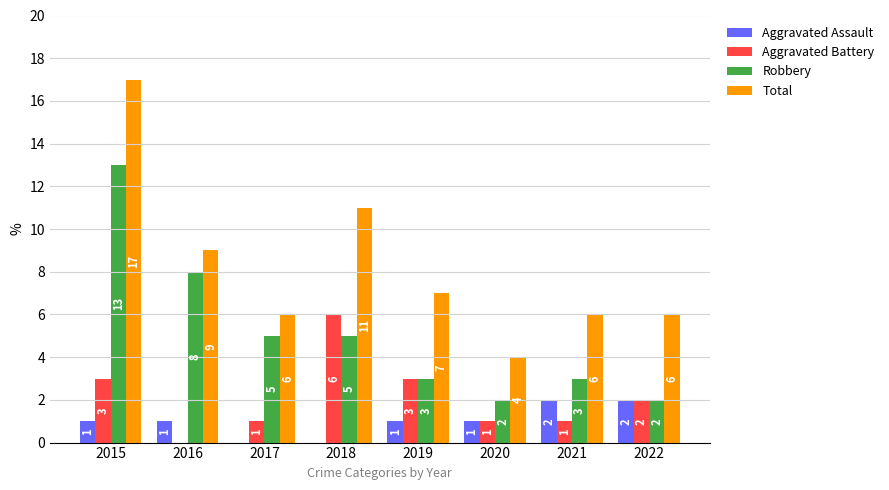

The Total series shows 3 at 2016. True or false?

False